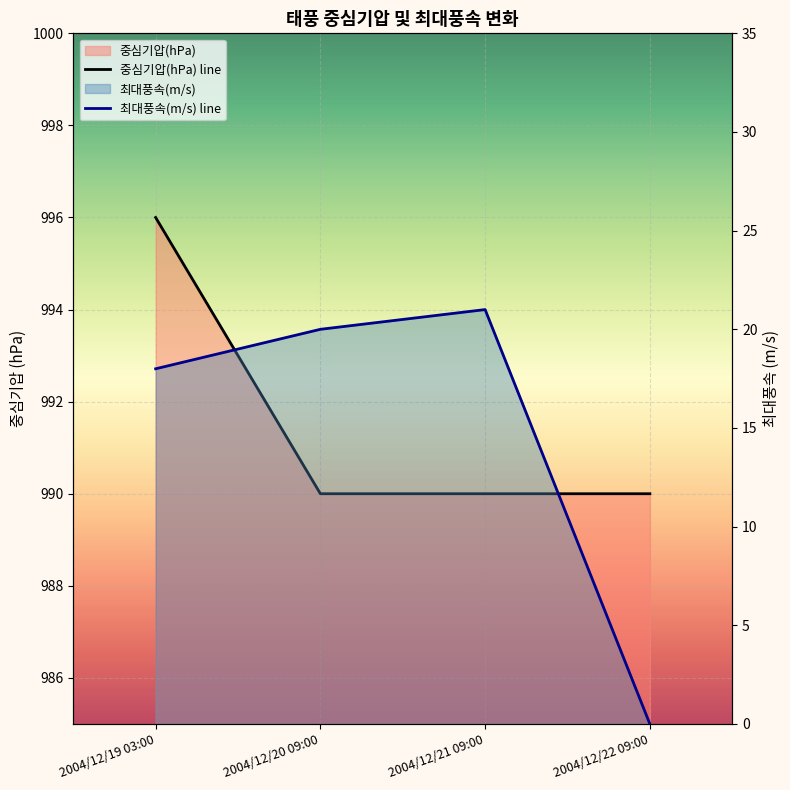

Where does the 최대풍속(m/s) line series first go above 20?

2004/12/21 09:00